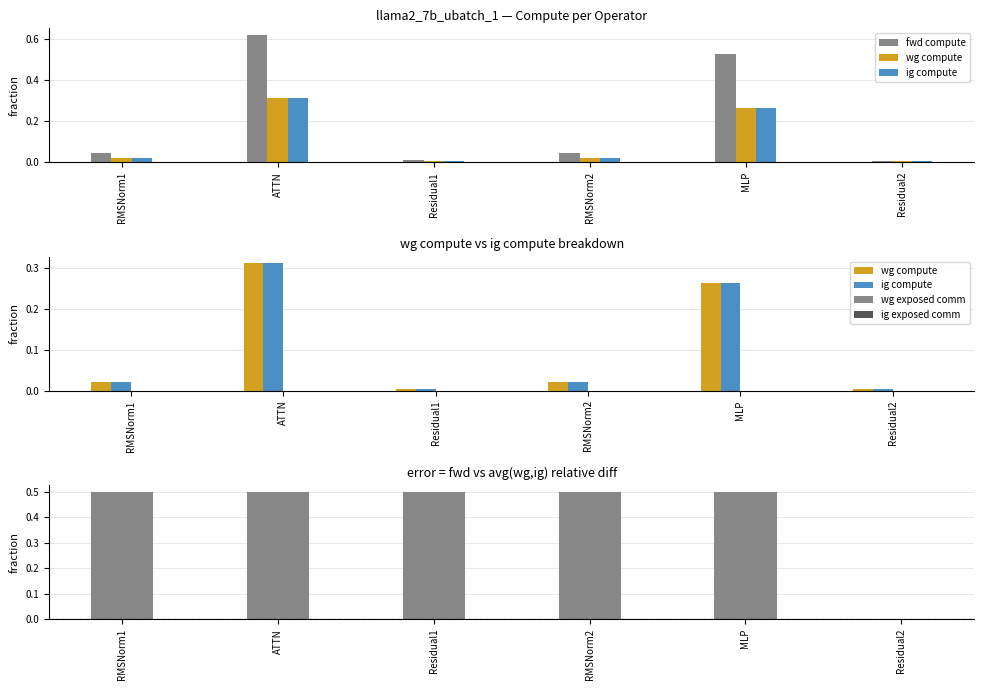

Which series has the largest range (max minus min)?

fwd compute